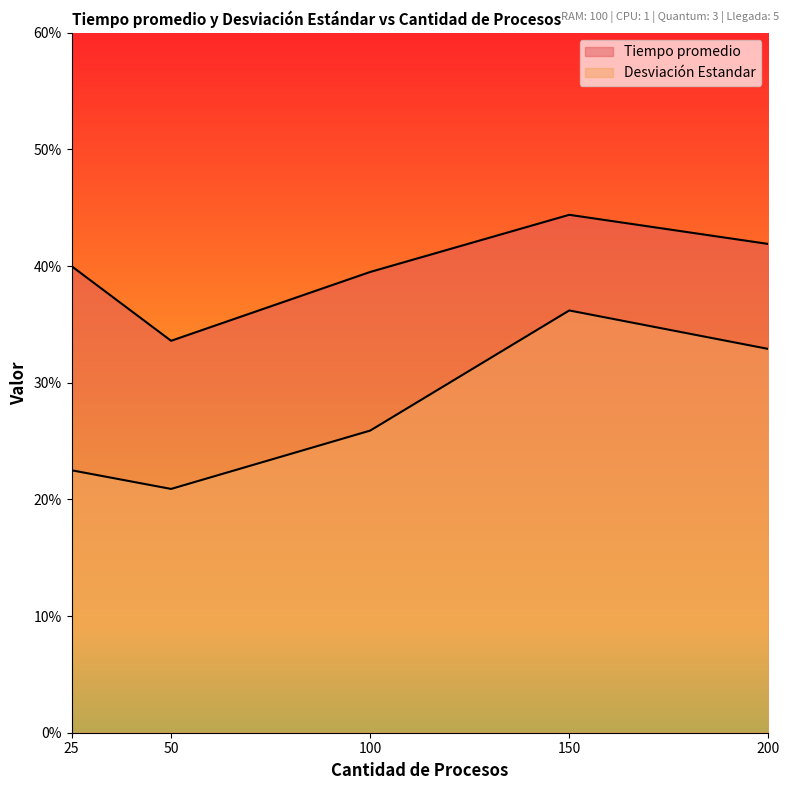

How many data points does each series have?

5